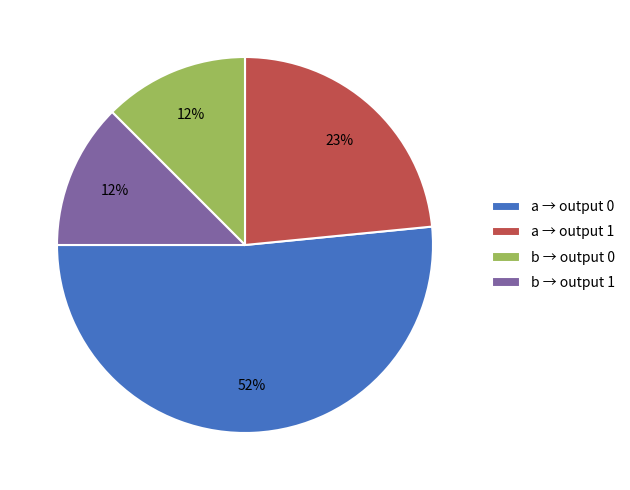

To the nearest percent, what portion does a → output 1 represent?

23%